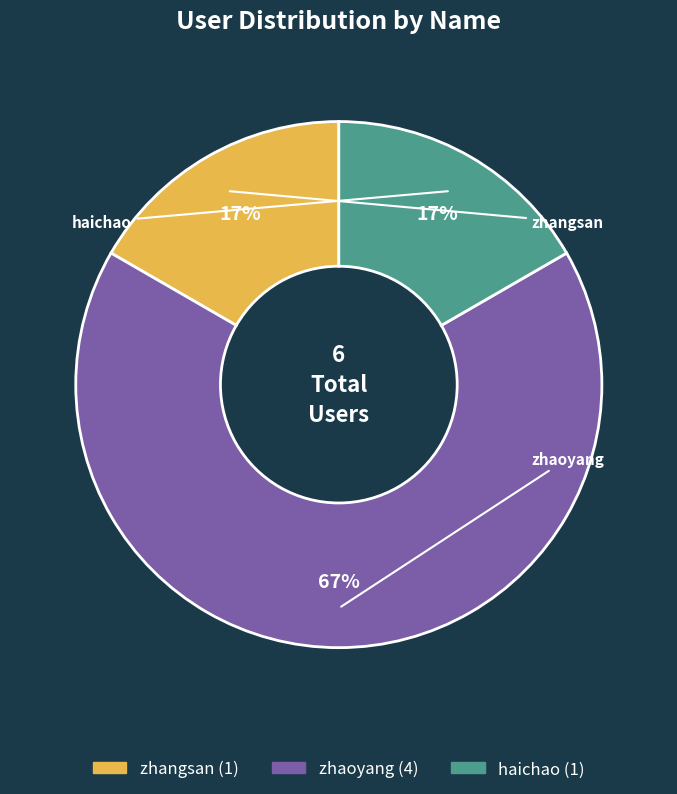

Count the number of slices in the pie.

3